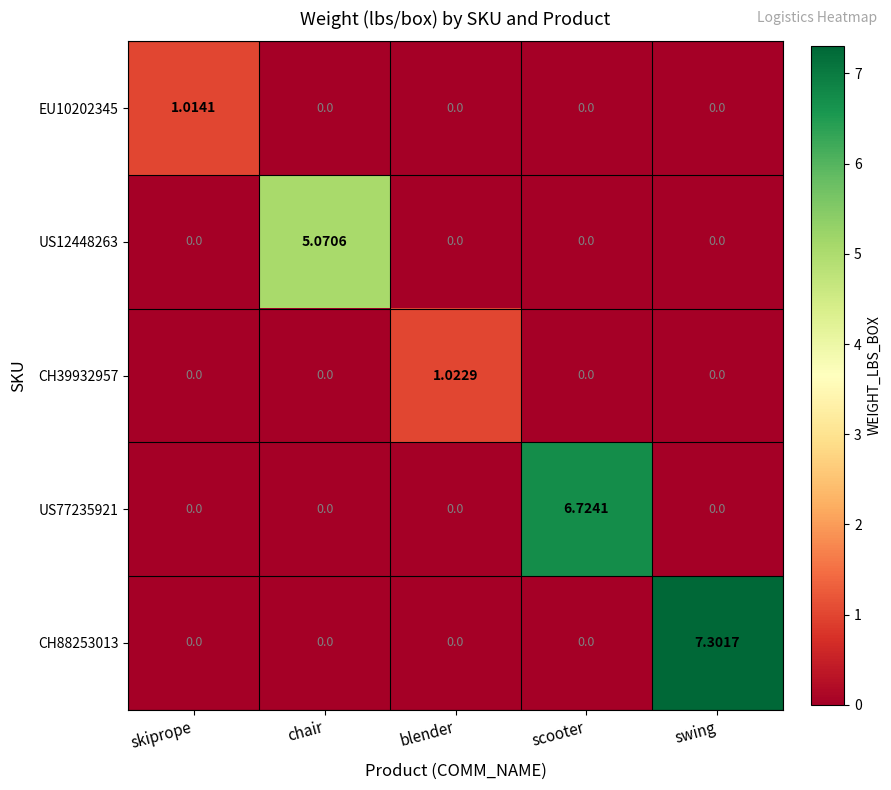

At which category is the sum across all series the highest?

swing